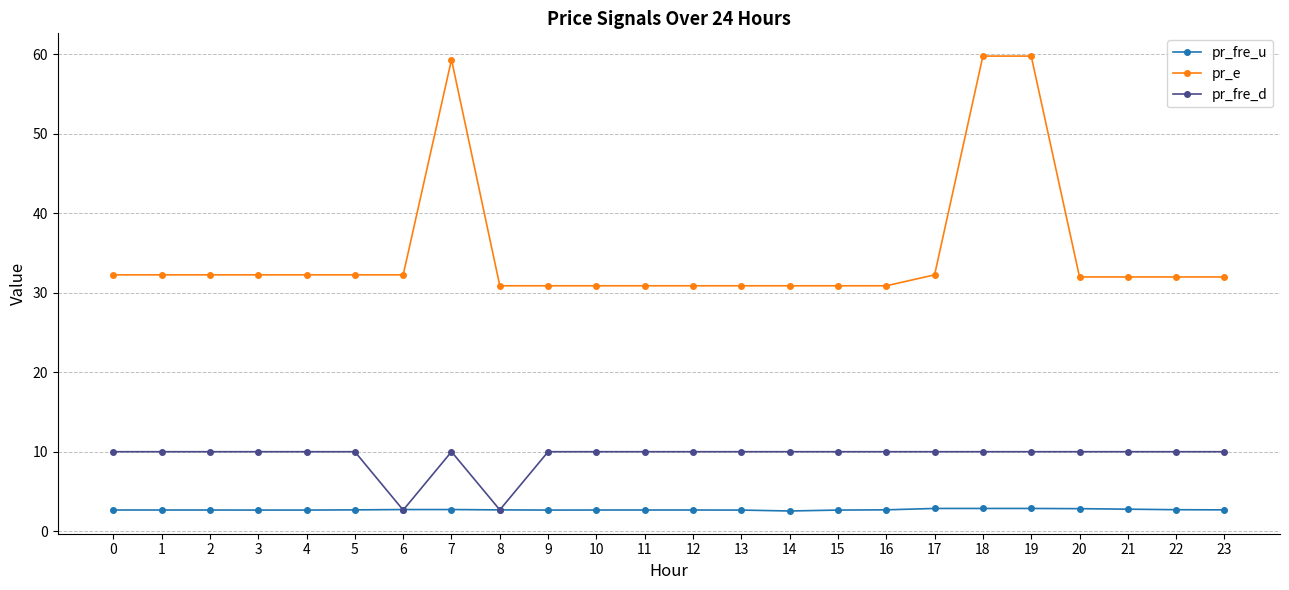

True or false: pr_e has more than 0 points higher than both neighbors.

True